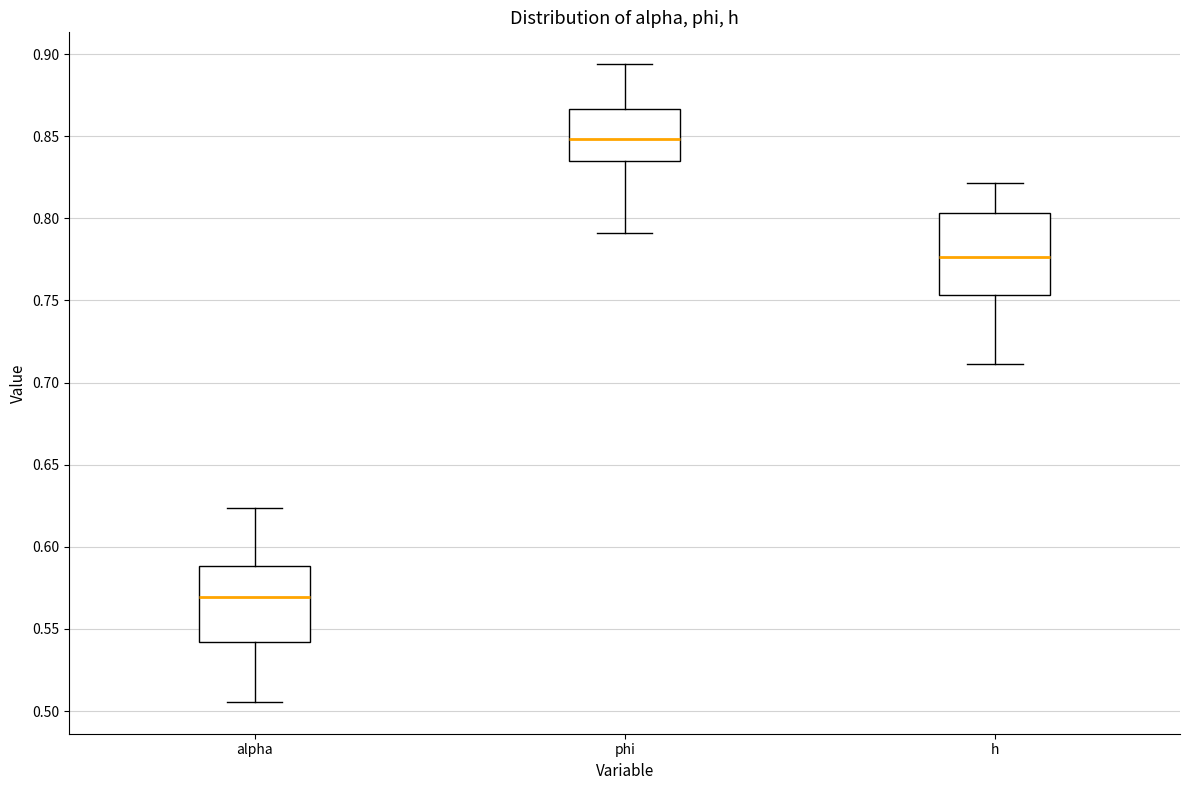

Where is the lower edge of the box for alpha on the y-axis? The values are not printed on the chart, so give them approximately, as read against the axis.

0.540